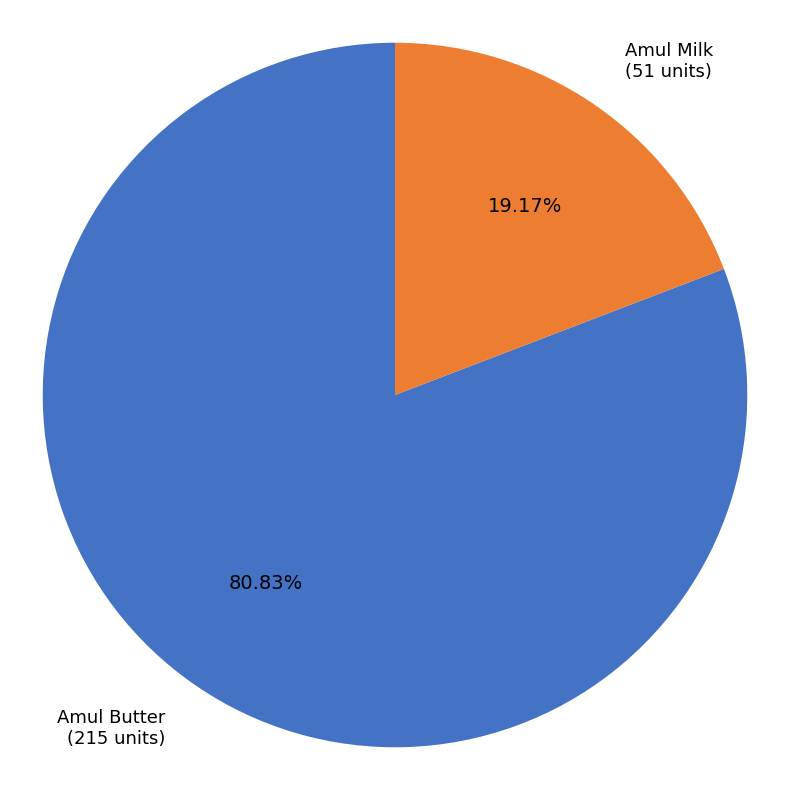

Count the number of slices in the pie.

2